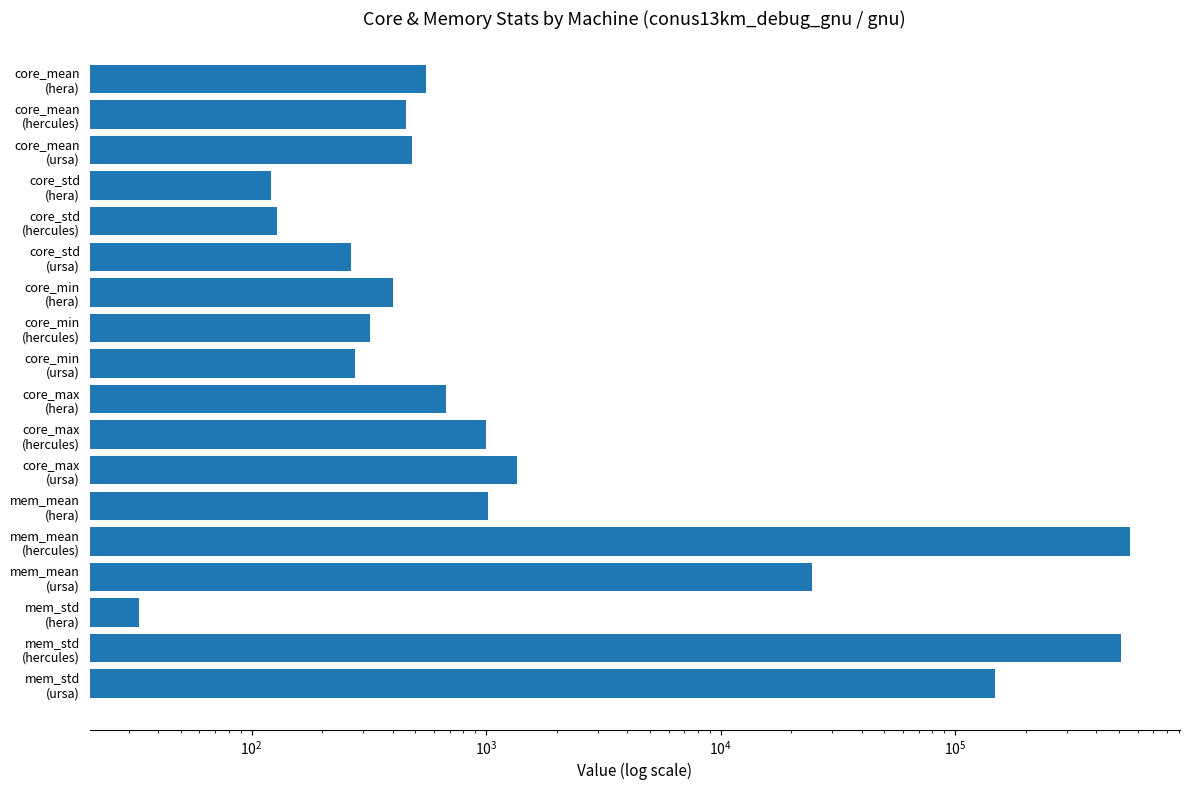

How many distinct data groups are displayed?

1